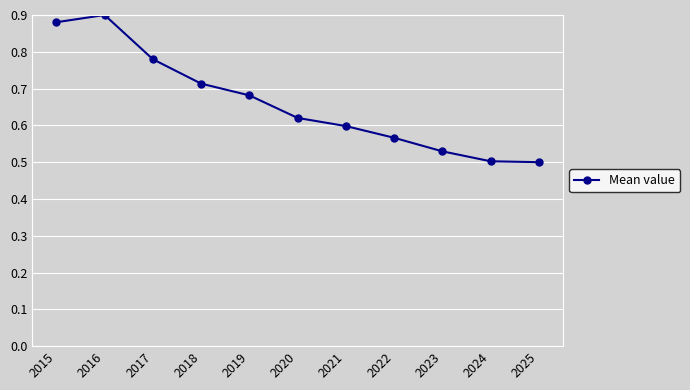

What is the sum of all values?

7.3